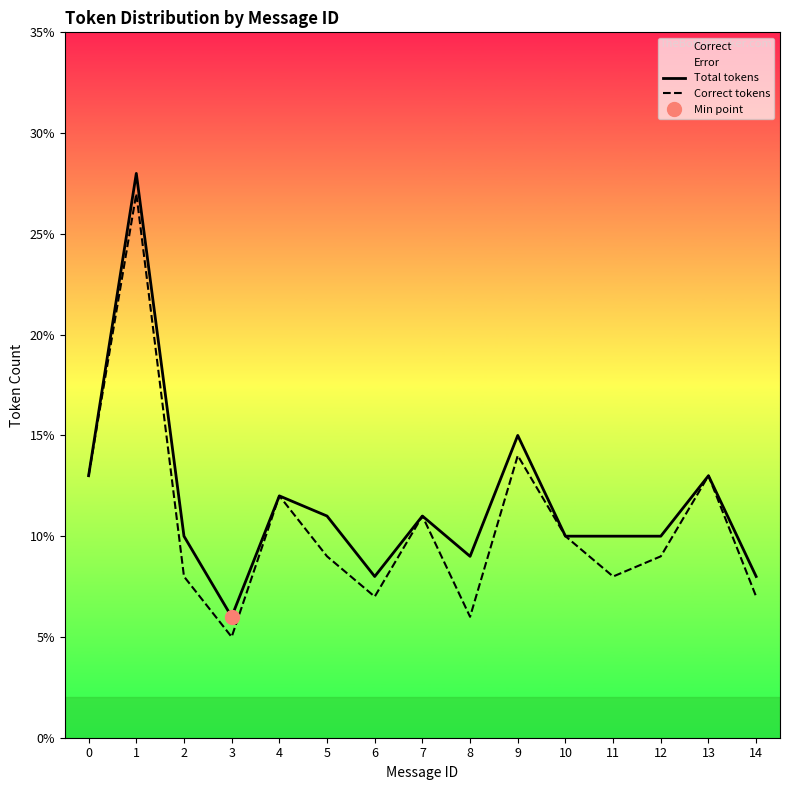

How many interior local valleys does the Total tokens series have?

3